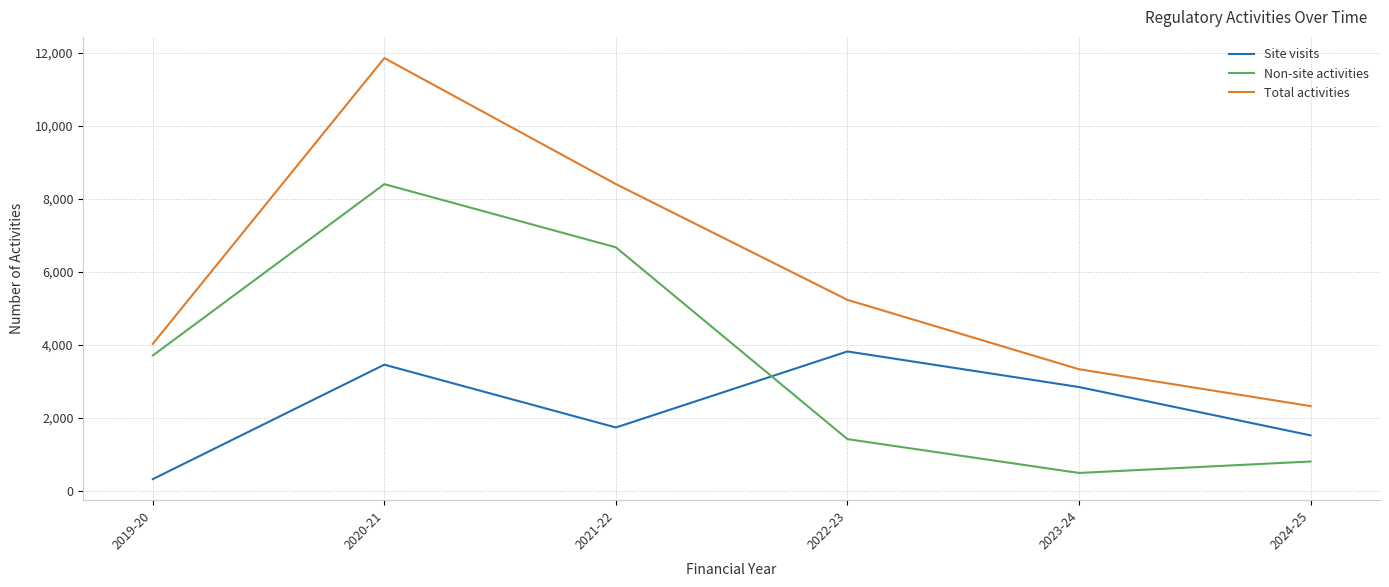

Is the value of Total activities at 2023-24 greater than the value of Non-site activities at 2024-25?

Yes